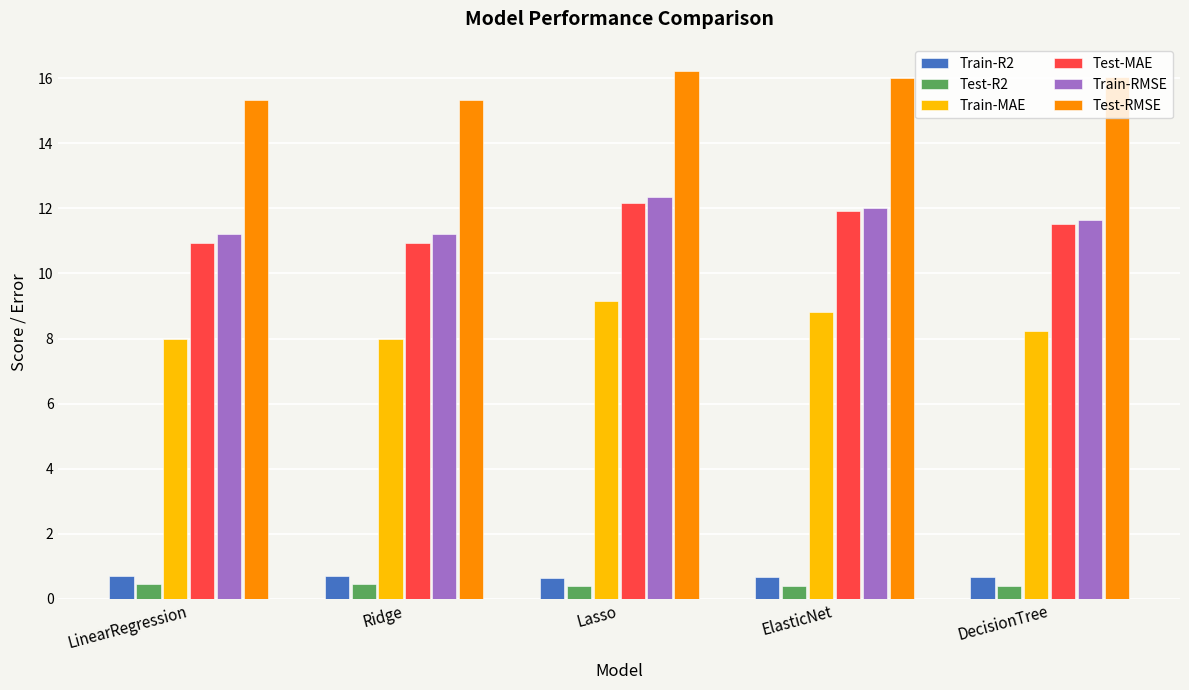

Are the bars grouped side by side (vs. stacked)?

Yes